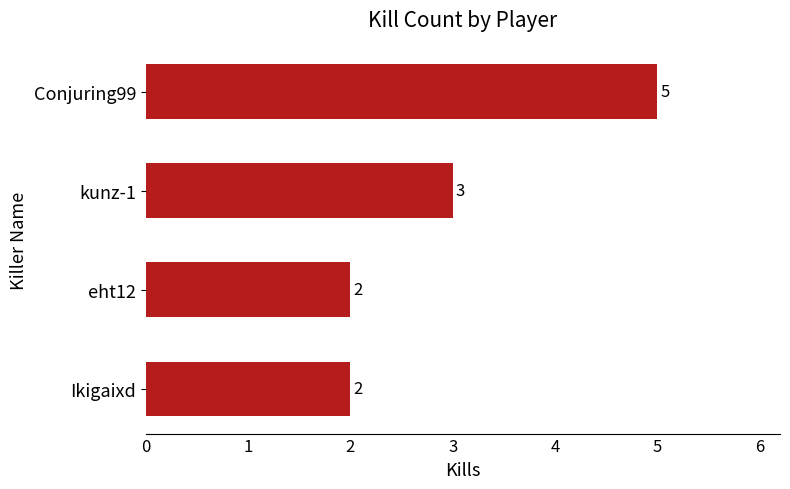

What is the ratio of the value at kunz-1 to the value at Ikigaixd?

1.5